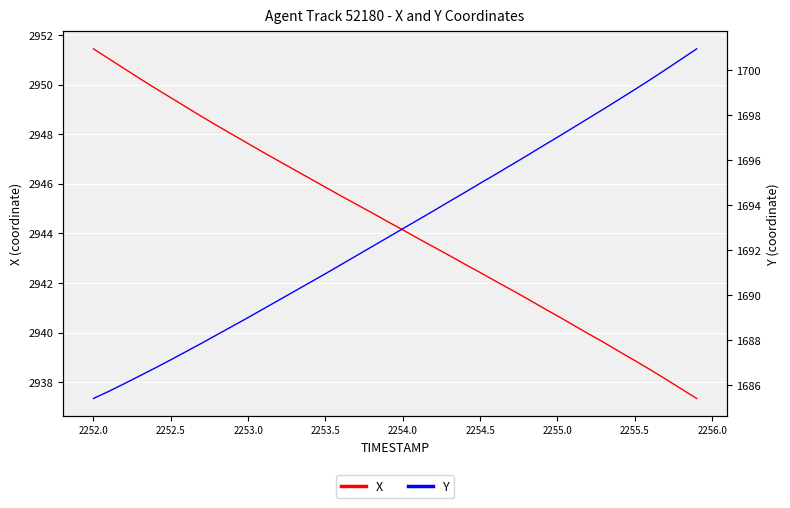

How many lines are shown in the chart?

2